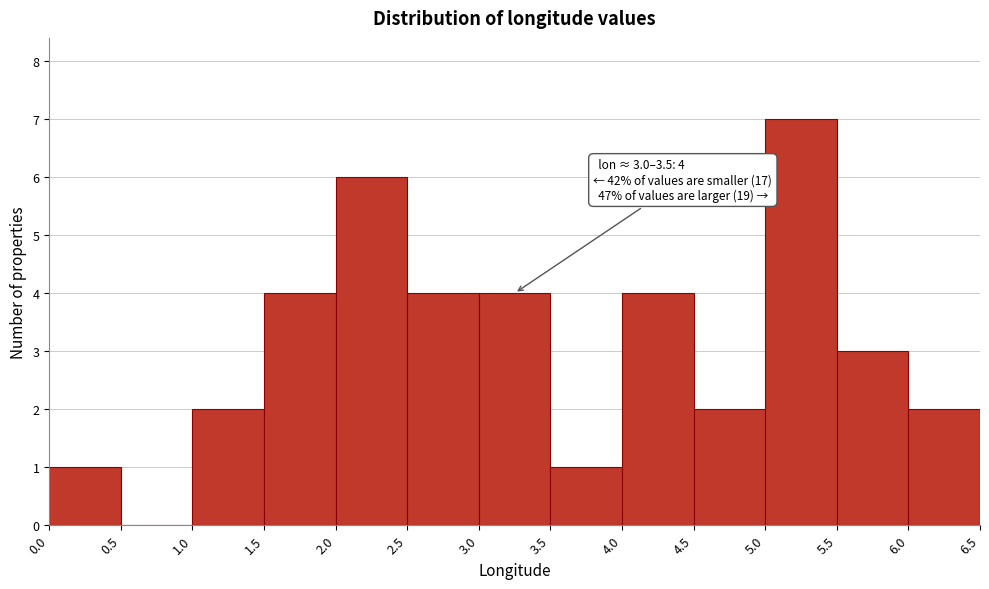

Which range on the x-axis has the tallest bar?

5.0 to 5.5